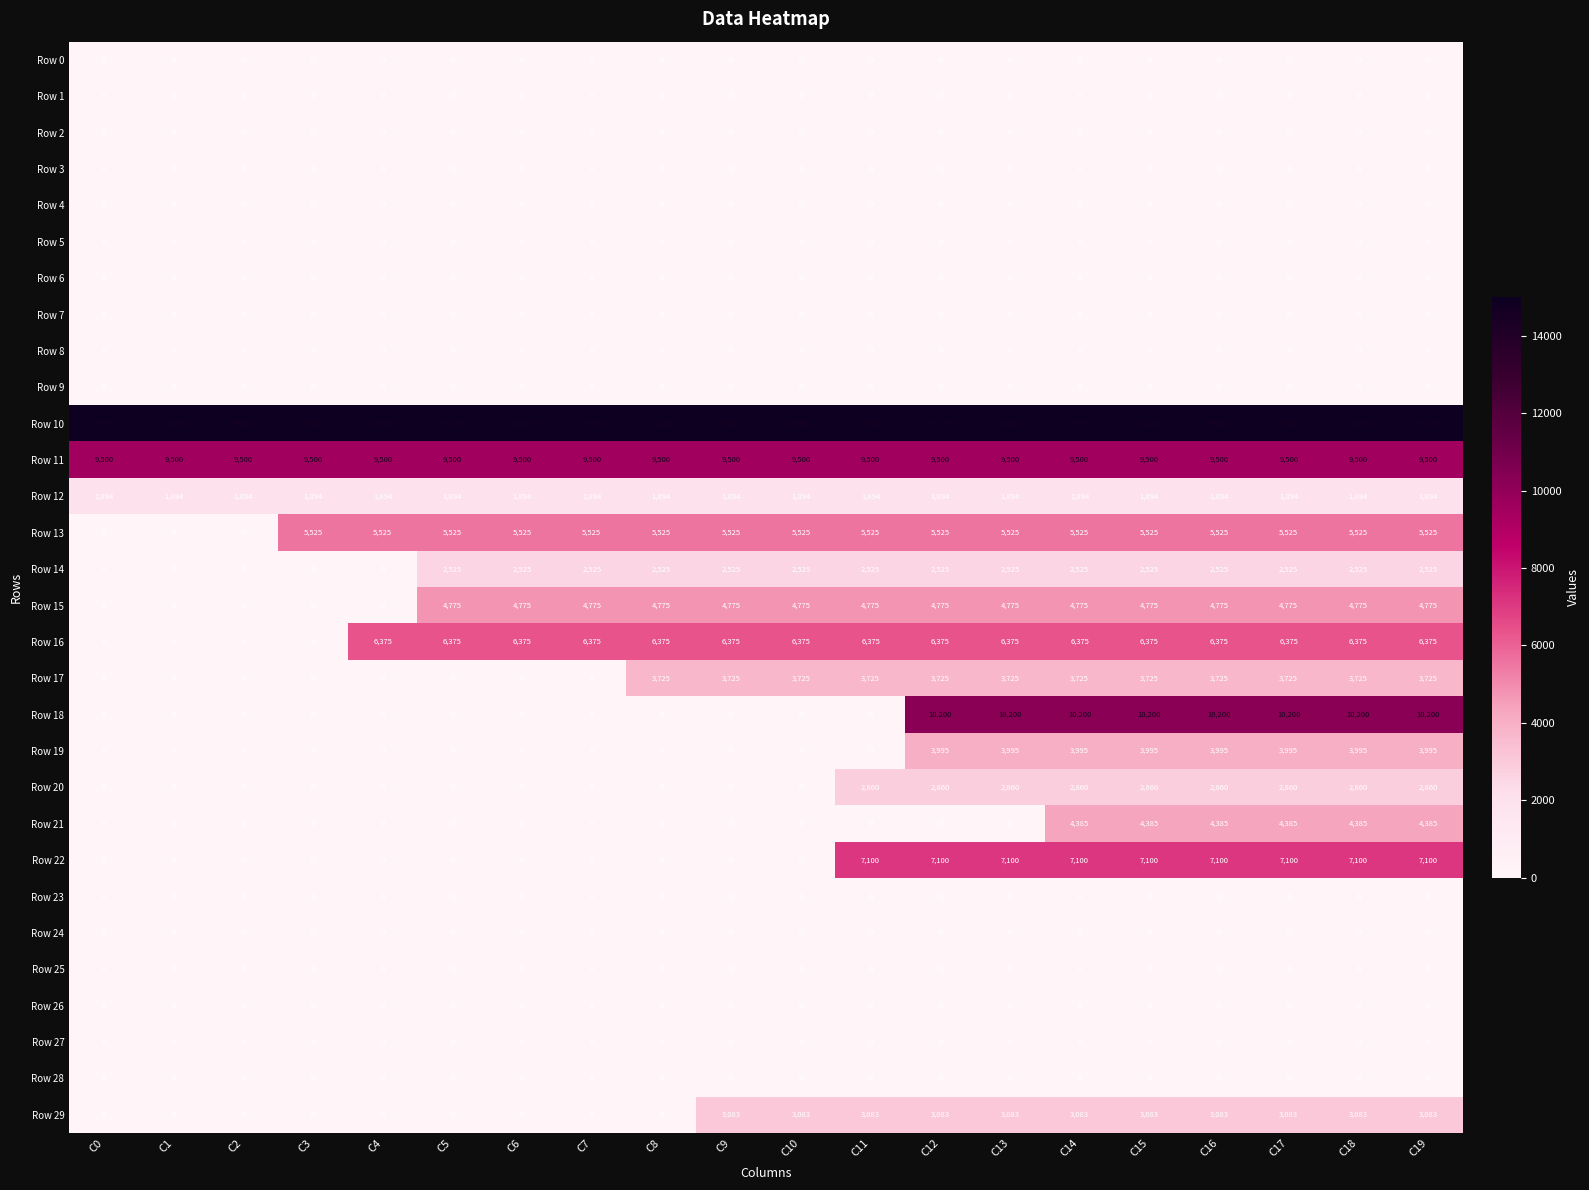

What is the total value across all series at C6?

45594